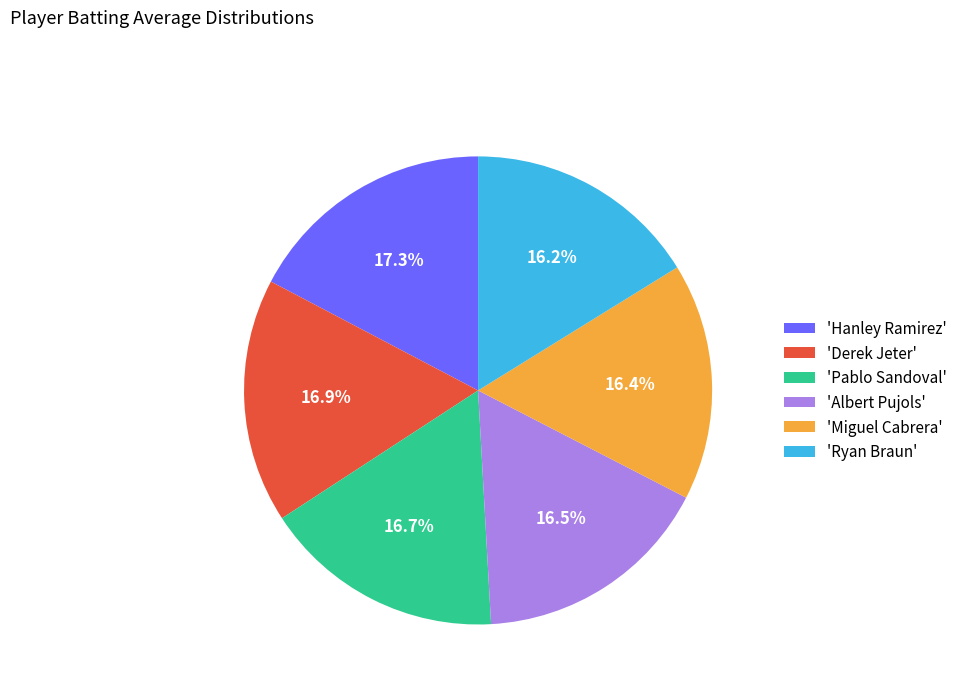

Is 'Miguel Cabrera' the majority of the pie?

No